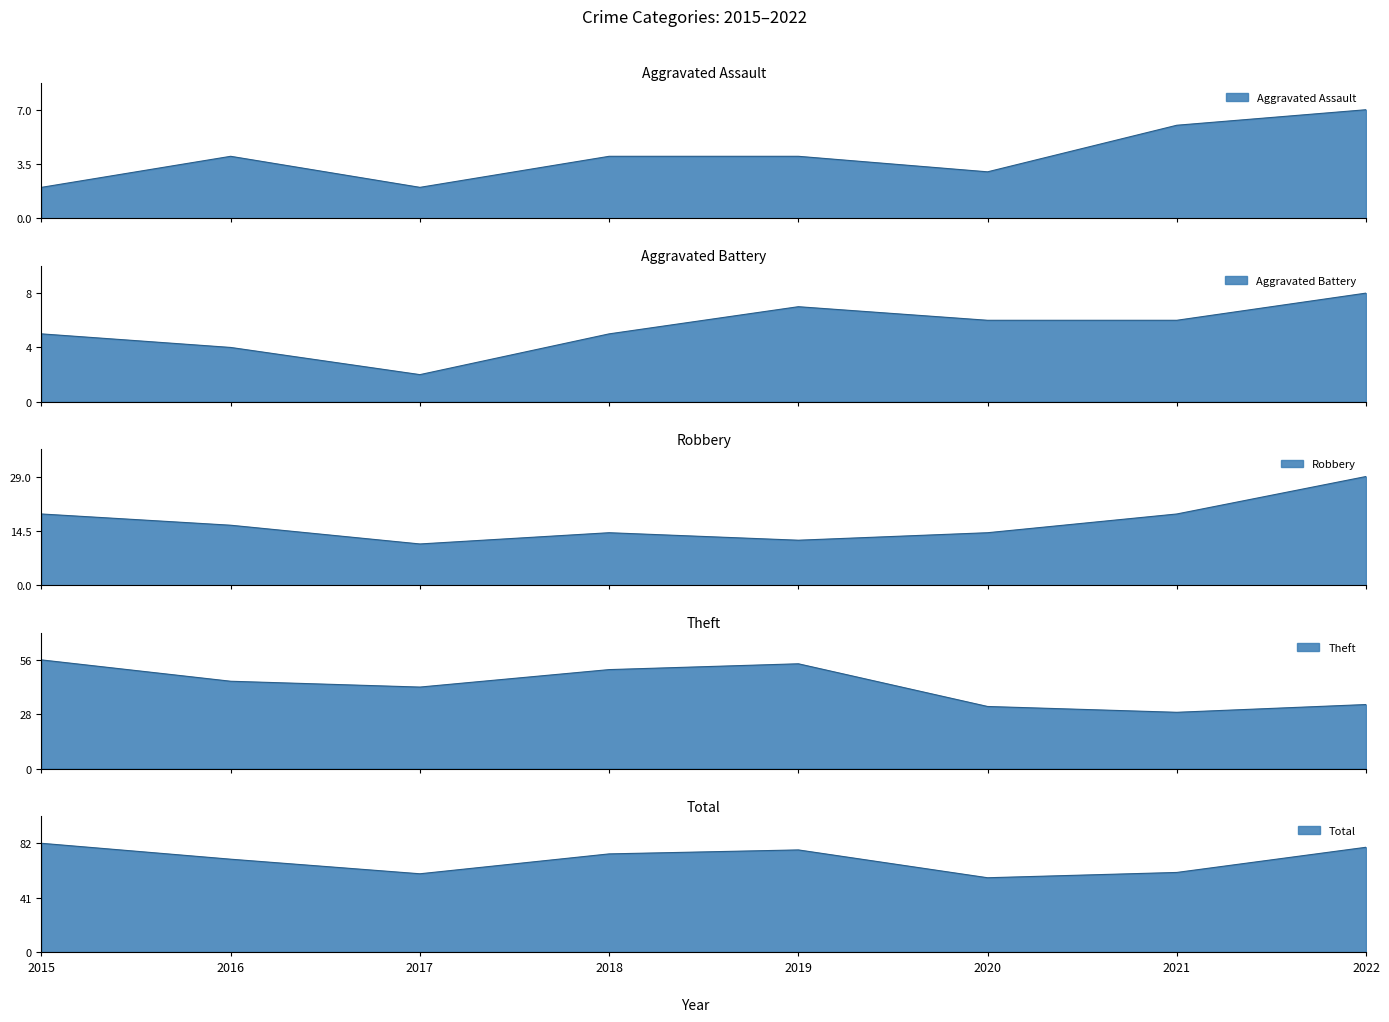

What is the sum of the Theft values at 2020 and 2022?

65